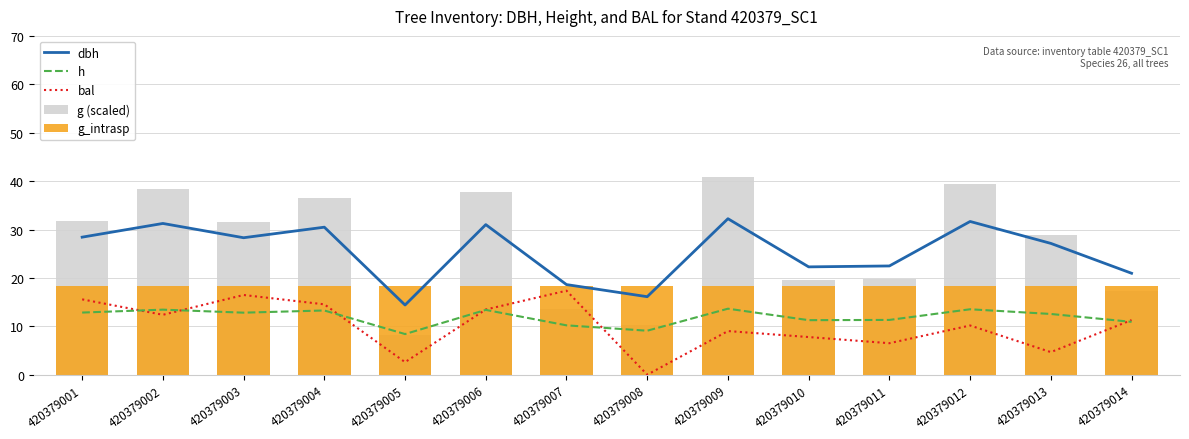

True or false: dbh has a value of 7.0 at 420379005.

False